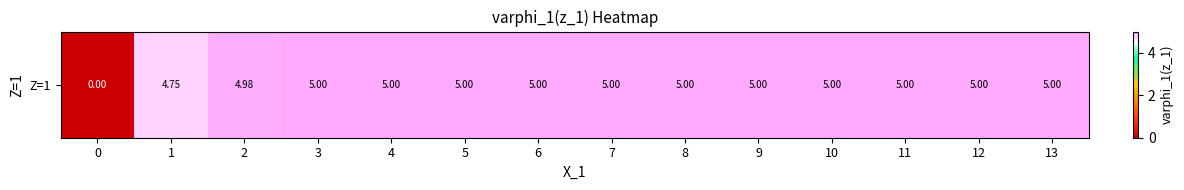

The chart shows a value of 7.0 at 10. True or false?

False